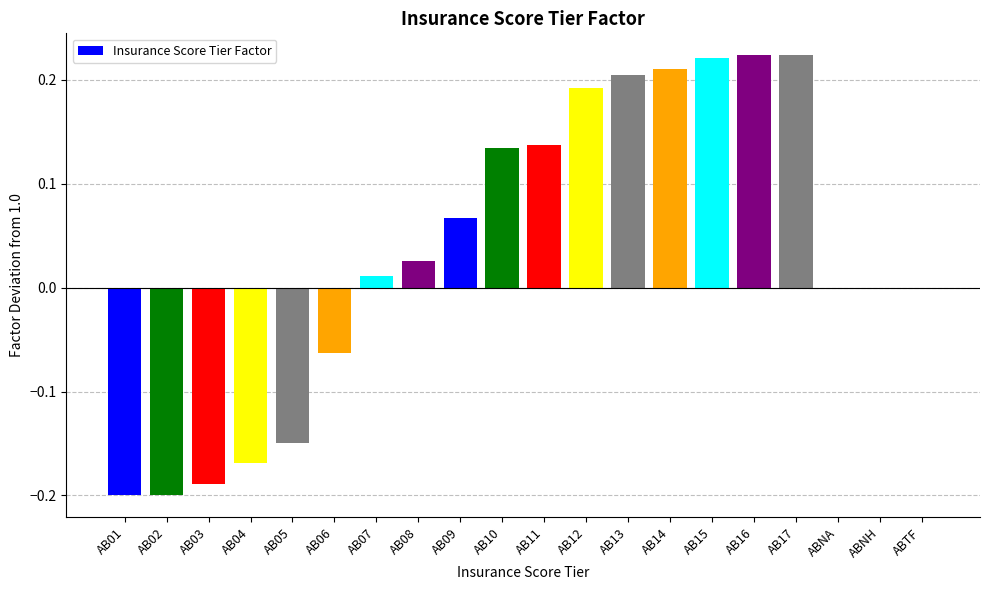

What is the change in value from AB02 to AB13?

+0.4